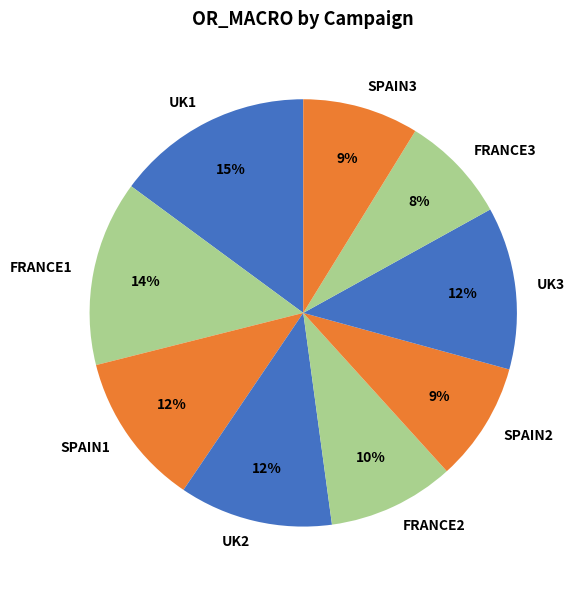

To the nearest percent, what is the difference between the FRANCE1 and FRANCE2 slice percentages?

4%